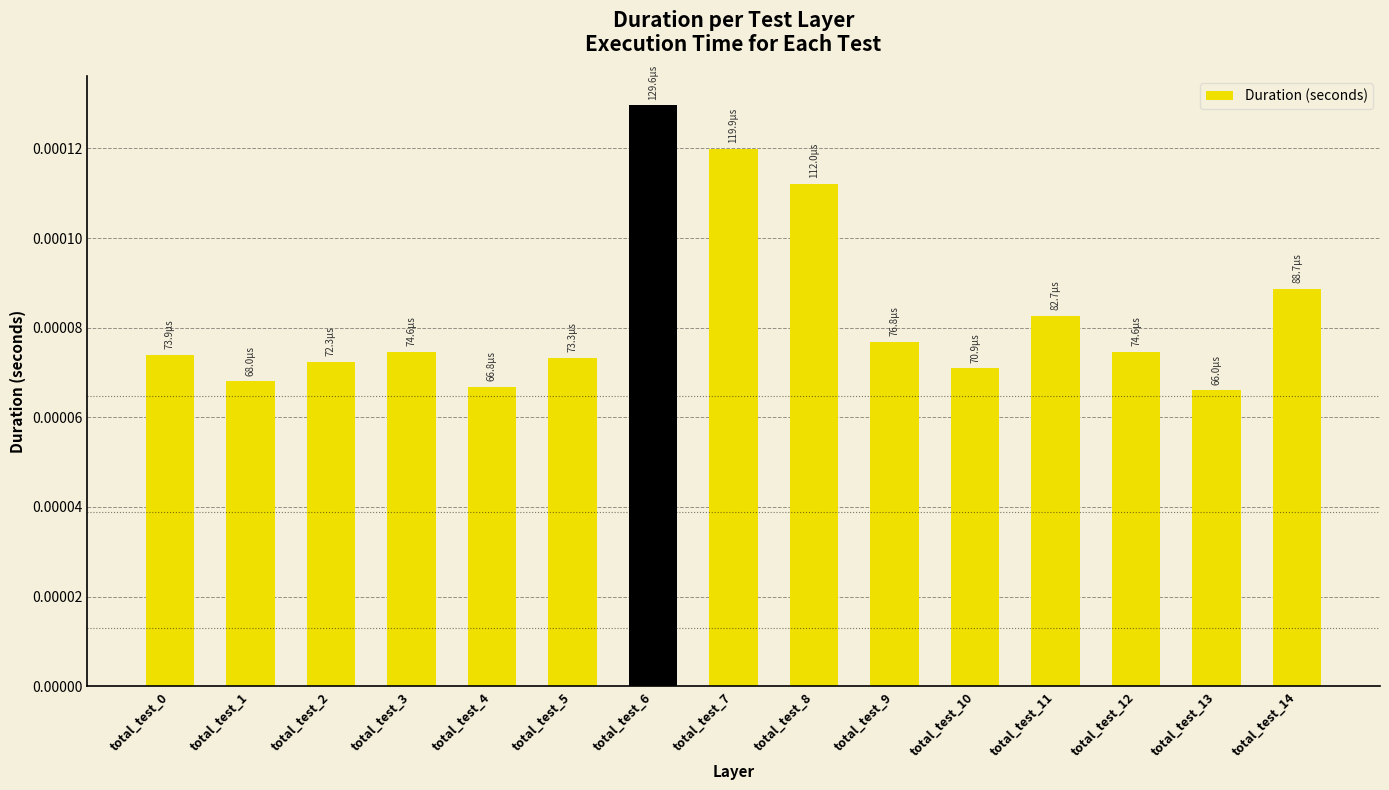

Does the chart contain stacked bars?

No